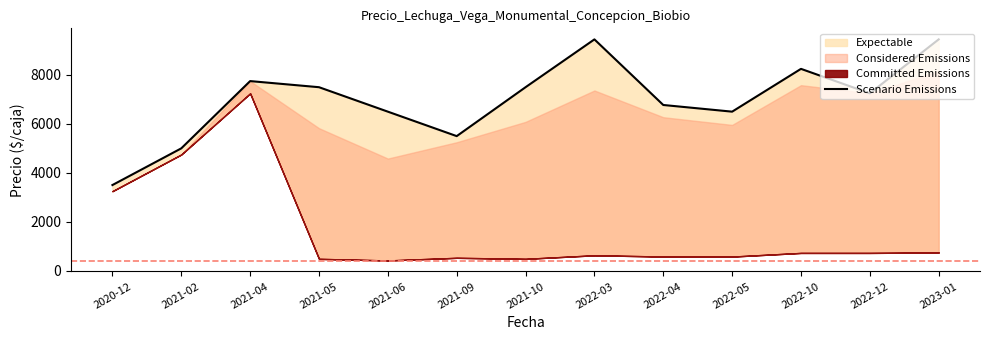

What is the change in value from 2022-03 to 2022-10?

-1205